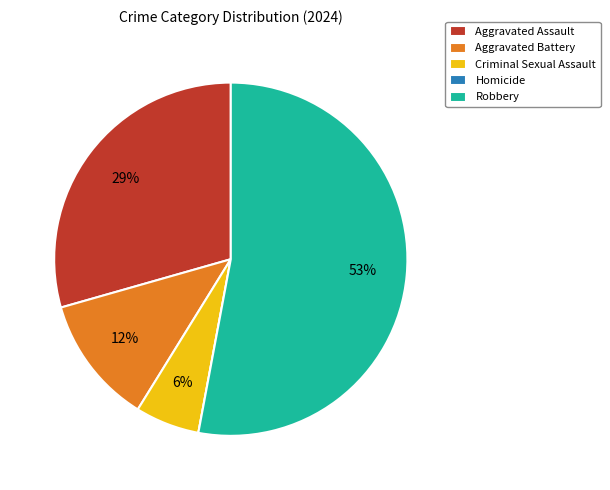

True or false: Robbery accounts for 60% of the total.

False